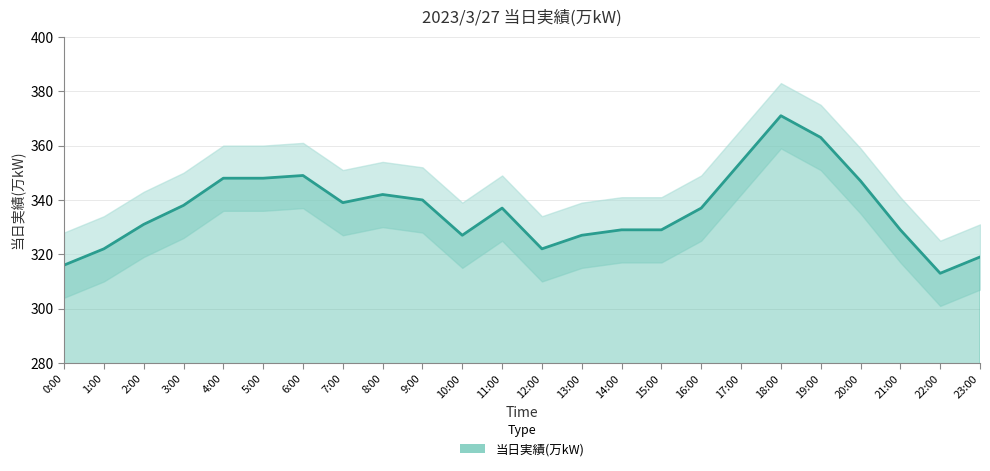

How many points are lower than both their immediate neighbors (excluding endpoints)?

4